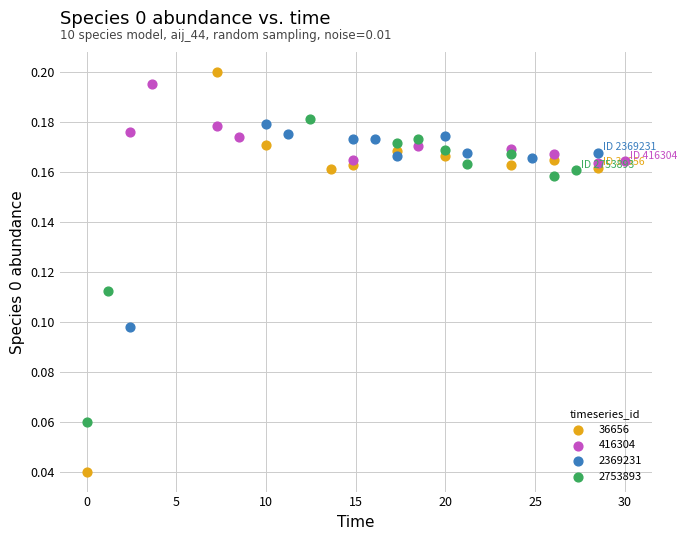

Which series reaches the minimum Y coordinate?

36656